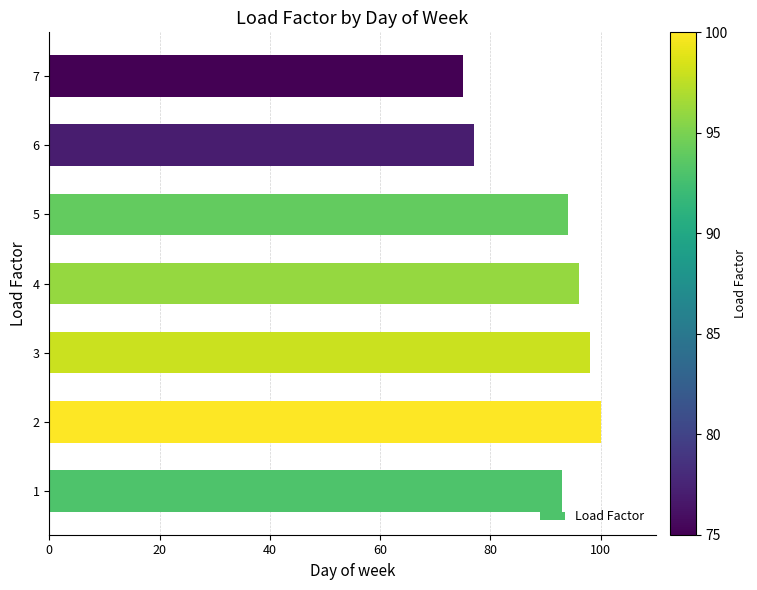

Which has a higher value, 7 or 5?

5